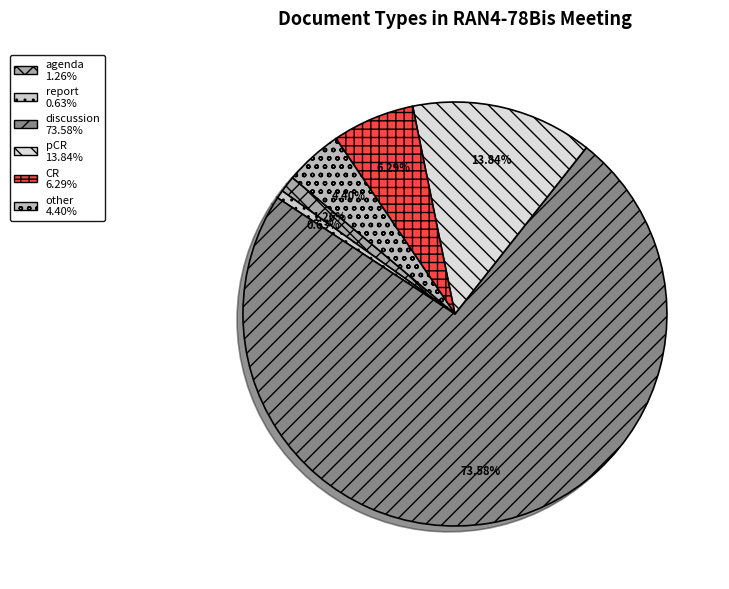

To the nearest percent, what is the combined percentage of discussion and pCR?

87%